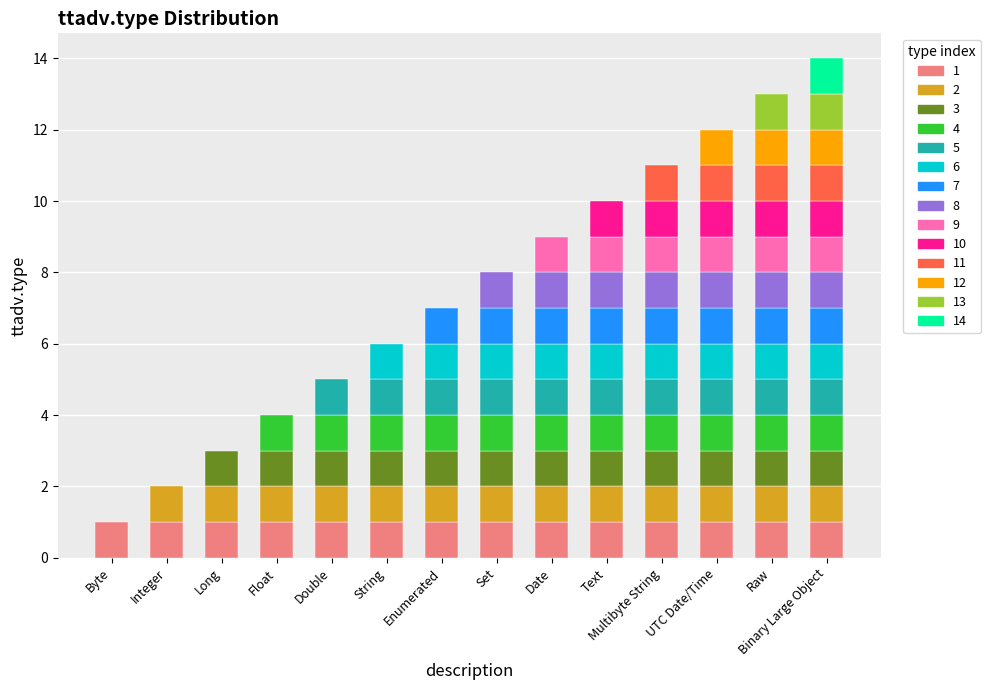

Read the value at Text.

10